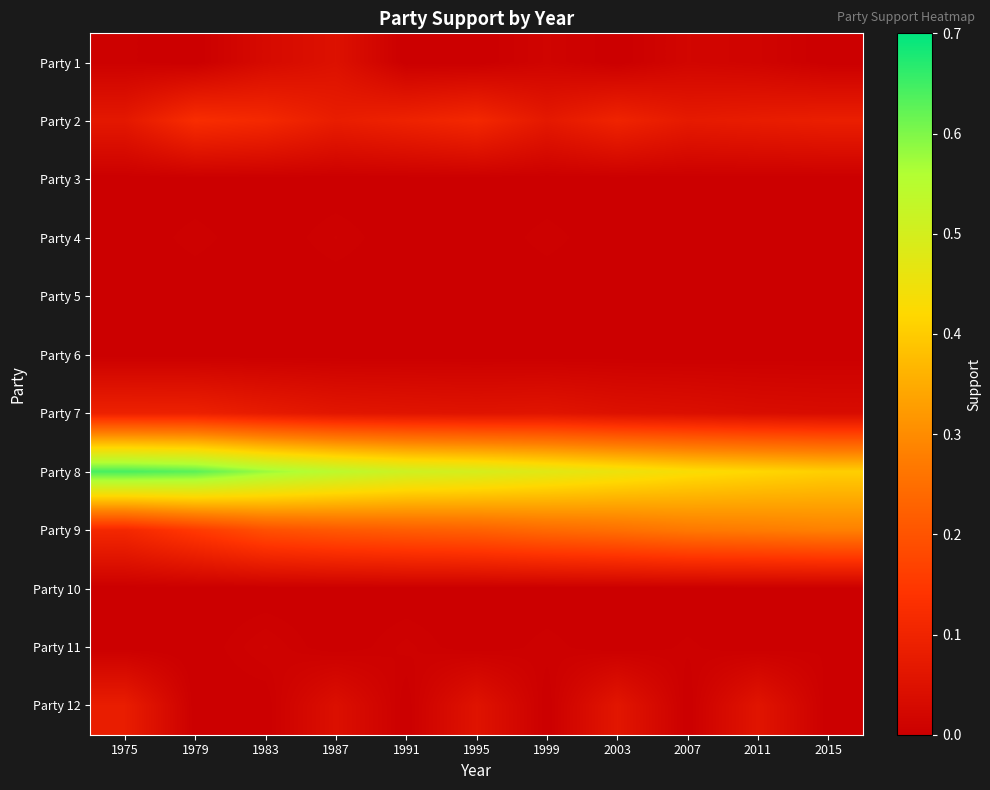

Which has a higher value, 1979 or 2011?

2011